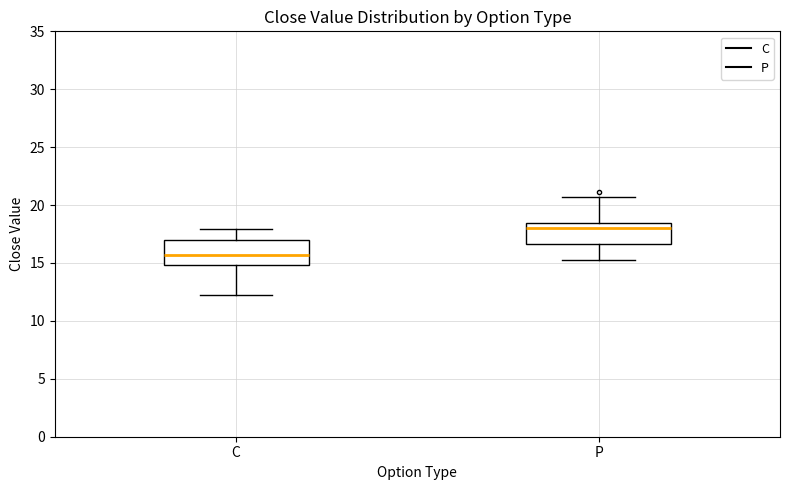

Reading left to right, read every box against the y-axis: the position of its median line, the range the box covers, and the ends of its whiskers. The values are not printed on the chart, so give them approximately, as read against the axis.

C: median 15.5, box 15.0 to 17.0, whiskers 12.0 to 18.0
P: median 18.0, box 16.5 to 18.5, whiskers 15.5 to 20.5